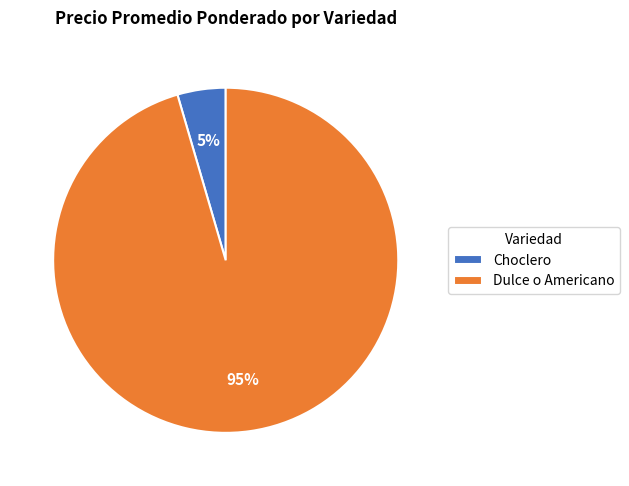

Rank the categories by value from lowest to highest.

Choclero, Dulce o Americano